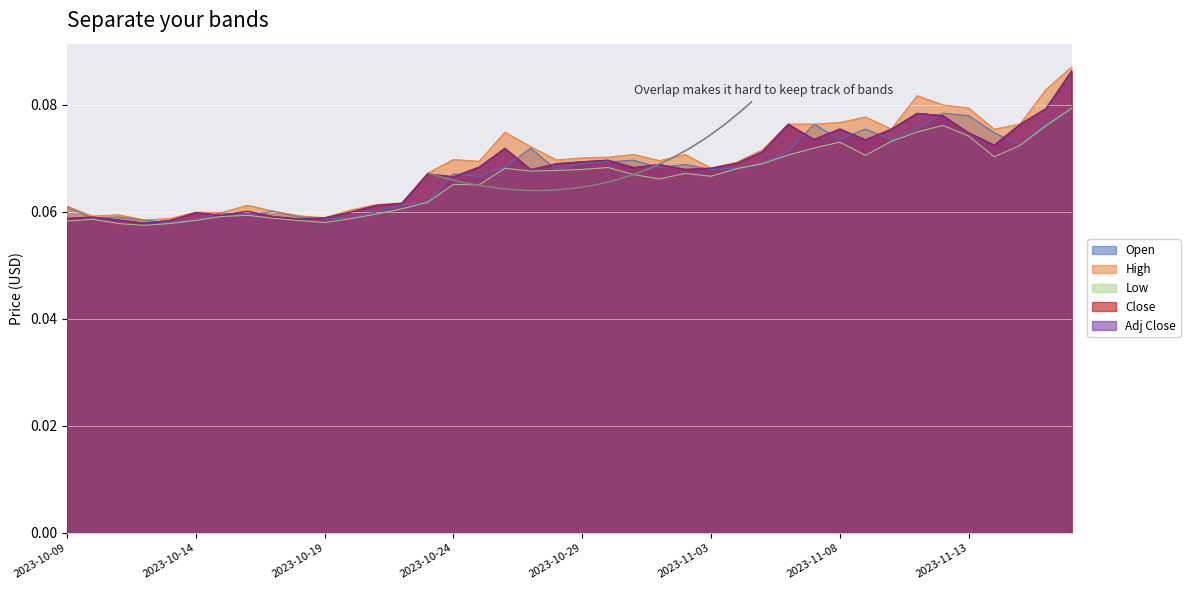

Is it true that Low equals 0.1 at 2023-11-12?

True